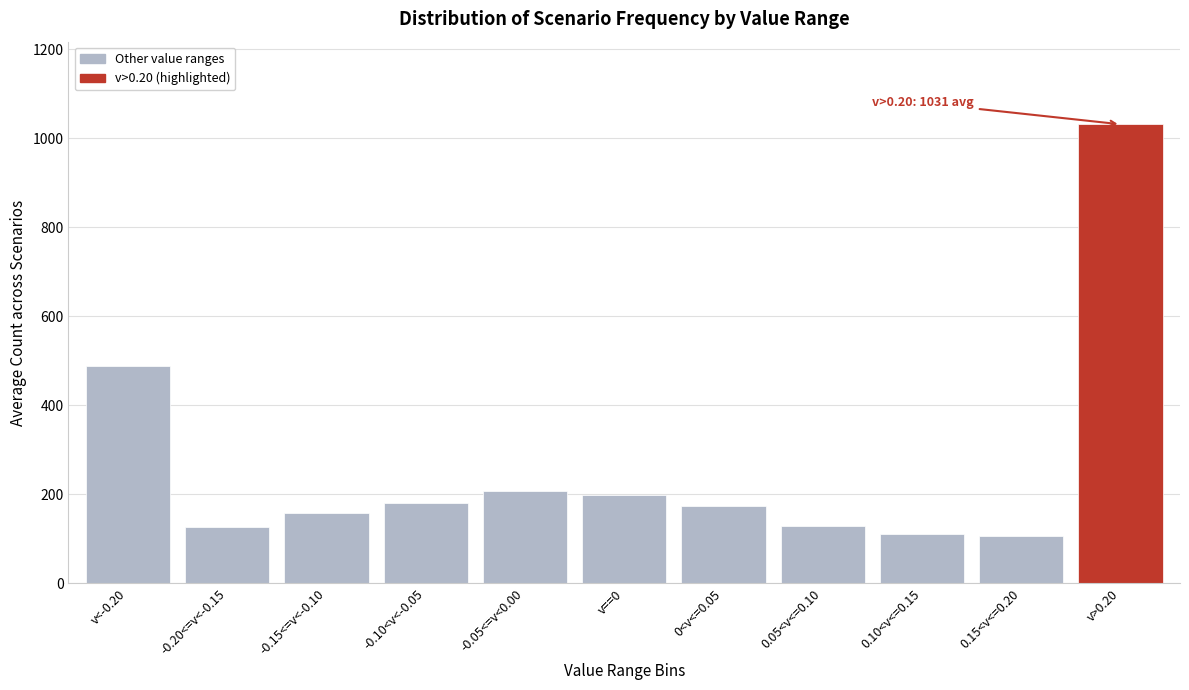

What is the change in value from -0.05<=v<0.00 to v>0.20?

+823.2